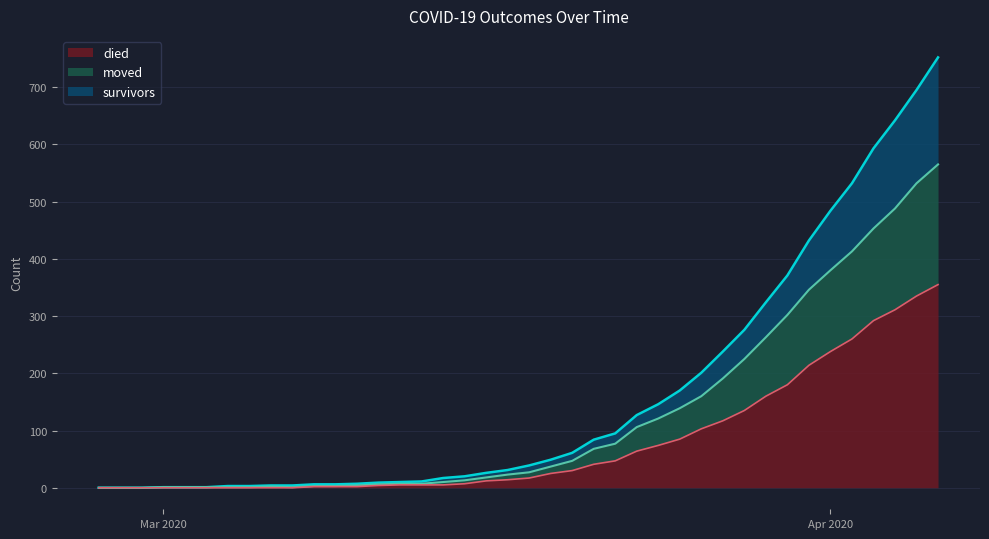

Is the value of survivors at 2020-03-18 greater than the value of moved at 2020-03-30?

No